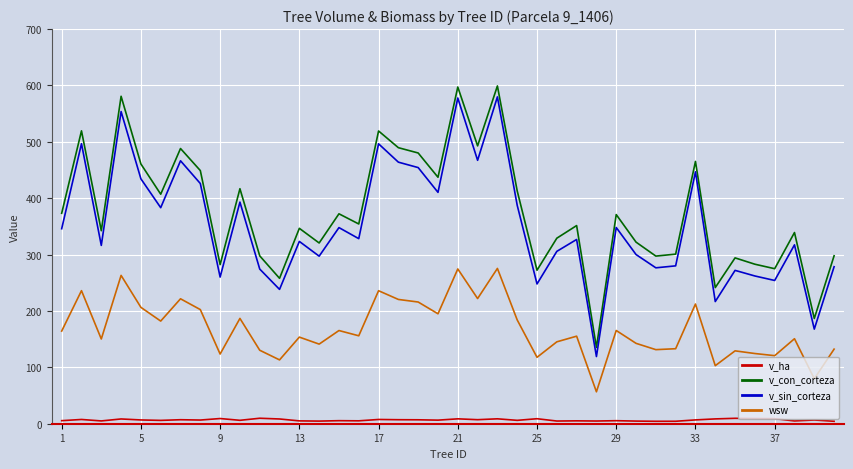

What is the lowest value of the v_con_corteza series?

135.4